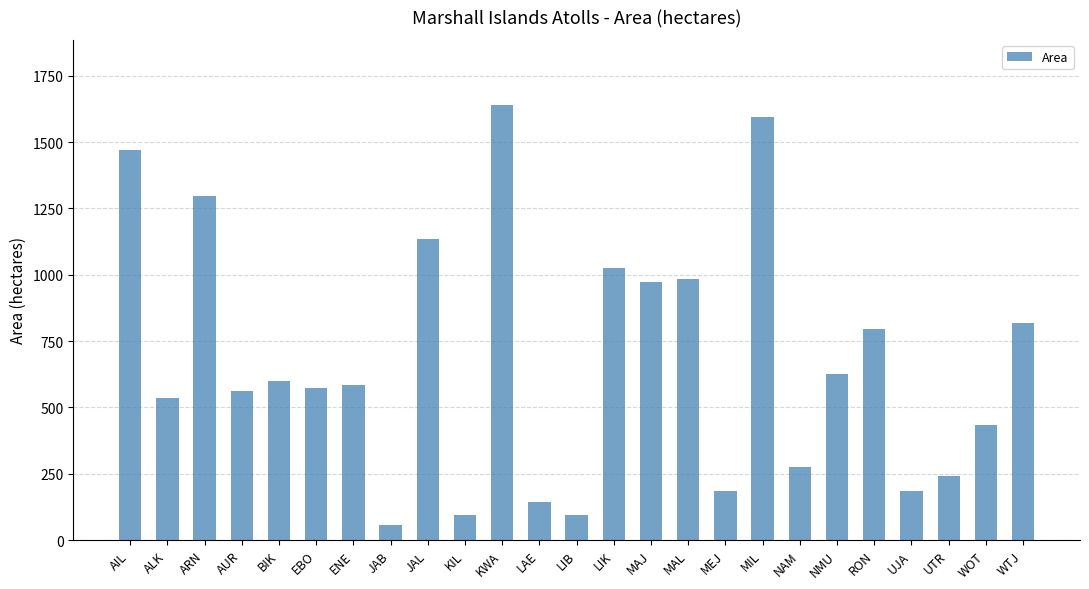

How many data points are less than 585?

12